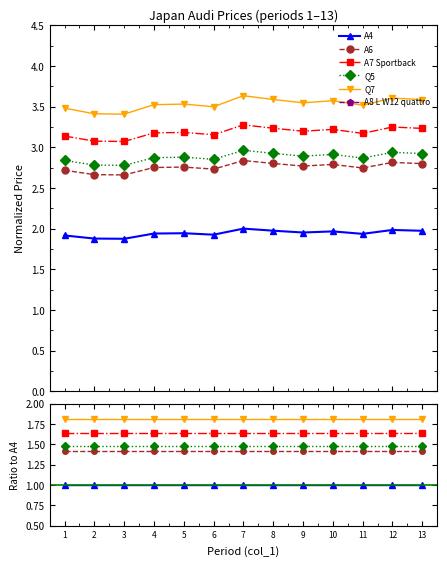

Reading left to right, what are all the values shown in this chart?

A4: 1.0	1.0	1.0	1.0	1.0	1.0	1.0	1.0	1.0	1.0	1.0	1.0	1.0
A6: 1.4	1.4	1.4	1.4	1.4	1.4	1.4	1.4	1.4	1.4	1.4	1.4	1.4
A7 Sportback: 1.6	1.6	1.6	1.6	1.6	1.6	1.6	1.6	1.6	1.6	1.6	1.6	1.6
Q5: 1.5	1.5	1.5	1.5	1.5	1.5	1.5	1.5	1.5	1.5	1.5	1.5	1.5
Q7: 1.8	1.8	1.8	1.8	1.8	1.8	1.8	1.8	1.8	1.8	1.8	1.8	1.8
A8 L W12 quattro: 5.1	5.1	5.1	5.1	5.1	5.1	5.1	5.1	5.1	5.1	5.1	5.1	5.1